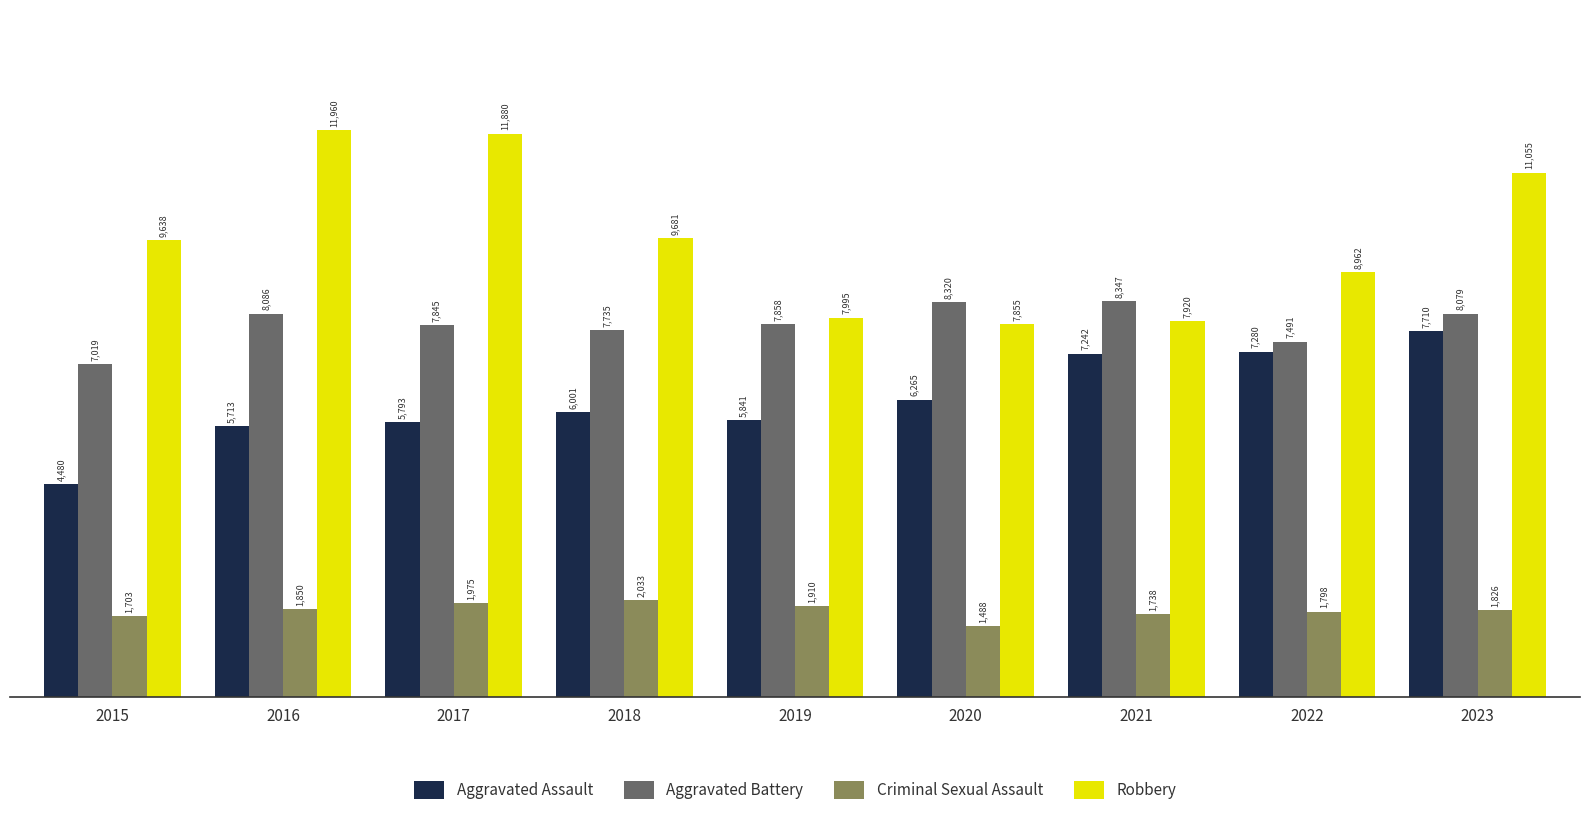

What is the sum of all Robbery values?

86946